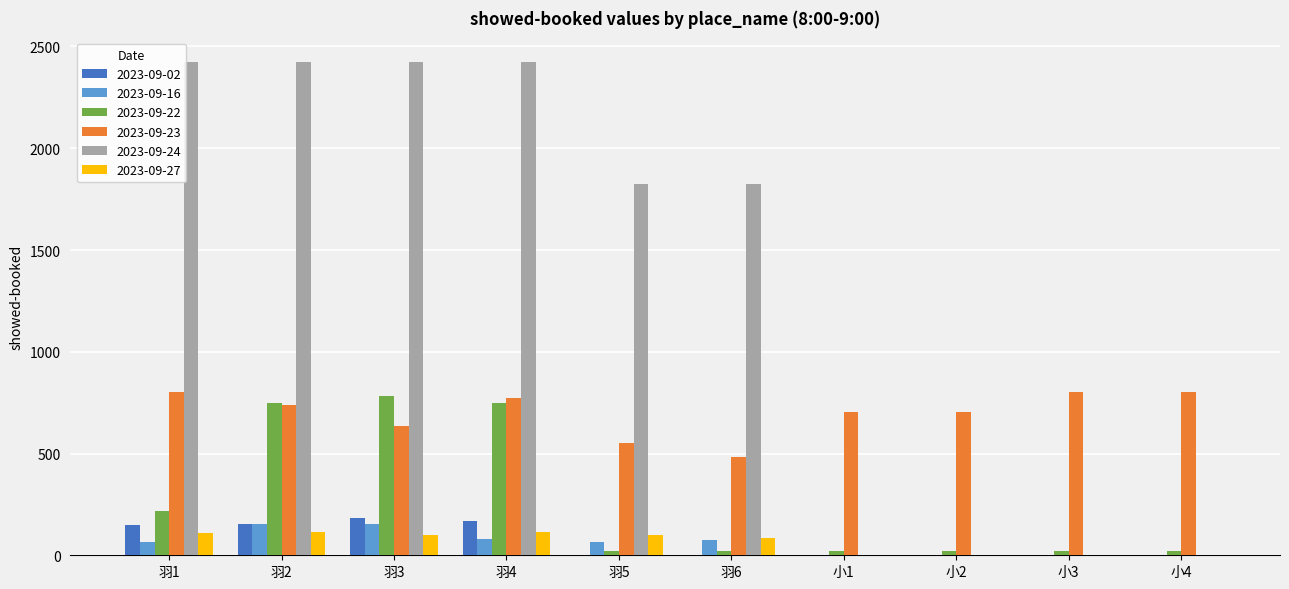

Is the value of 2023-09-27 at 羽5 greater than the value of 2023-09-02 at 小4?

Yes